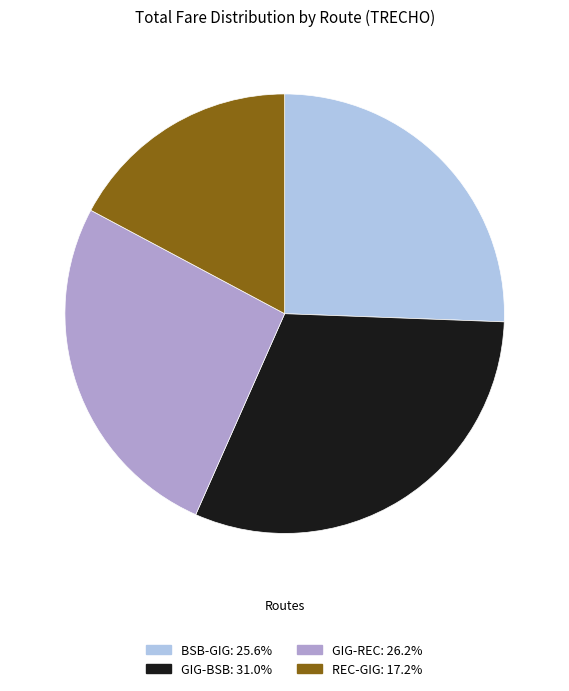

Rank the categories by value from lowest to highest.

REC-GIG, BSB-GIG, GIG-REC, GIG-BSB